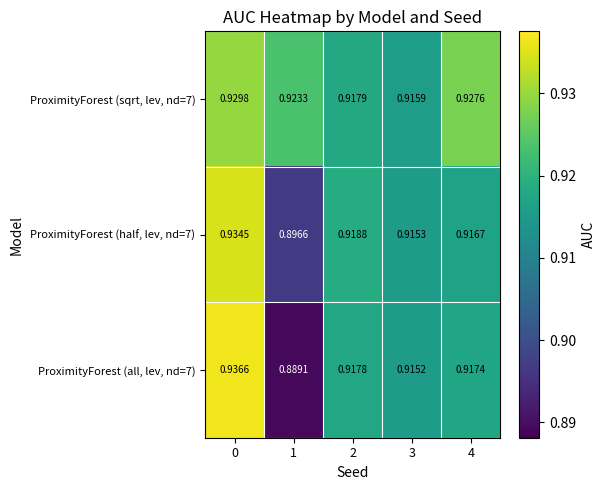

Is the value of ProximityForest (sqrt, lev, nd=7) at 3 greater than the value of ProximityForest (half, lev, nd=7) at 1?

Yes